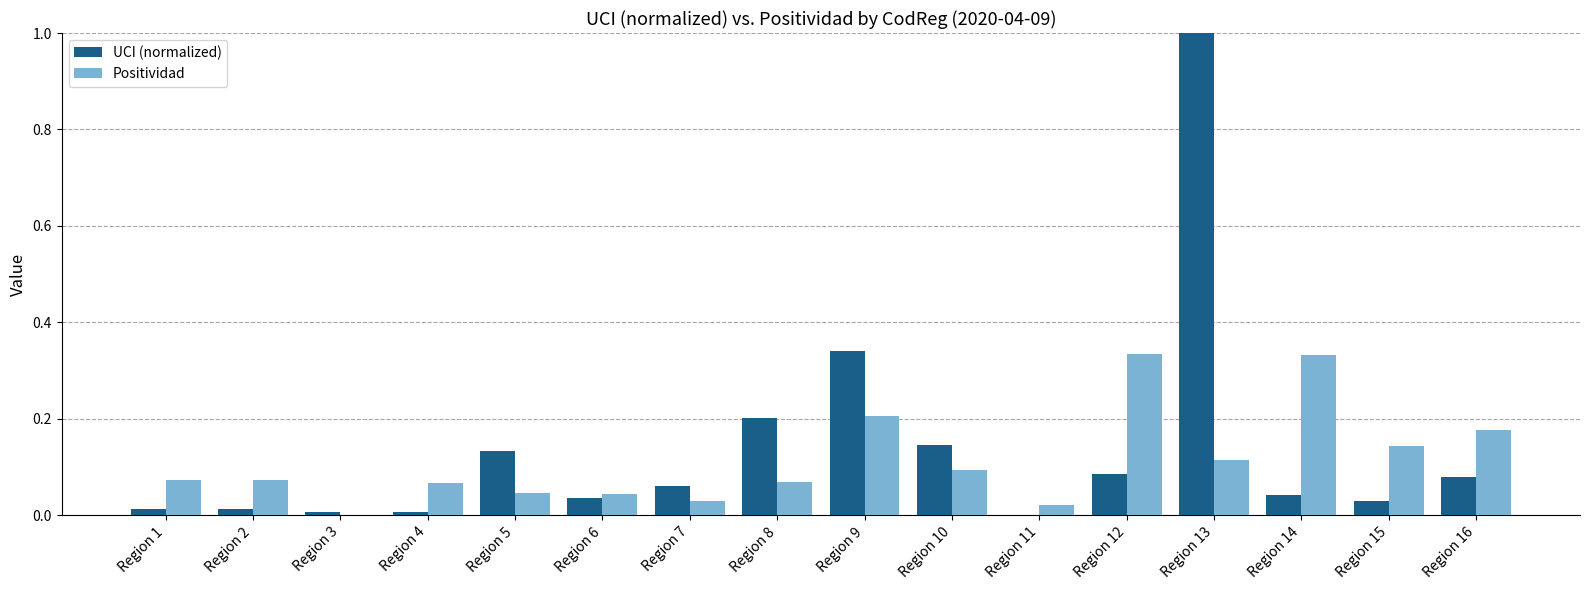

Count the number of data series in this chart.

2